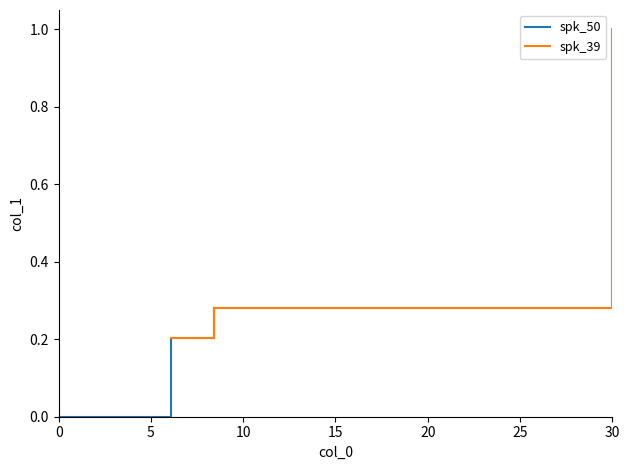

What is the difference between the maximum and second lowest values in the spk_39 series?

0.7